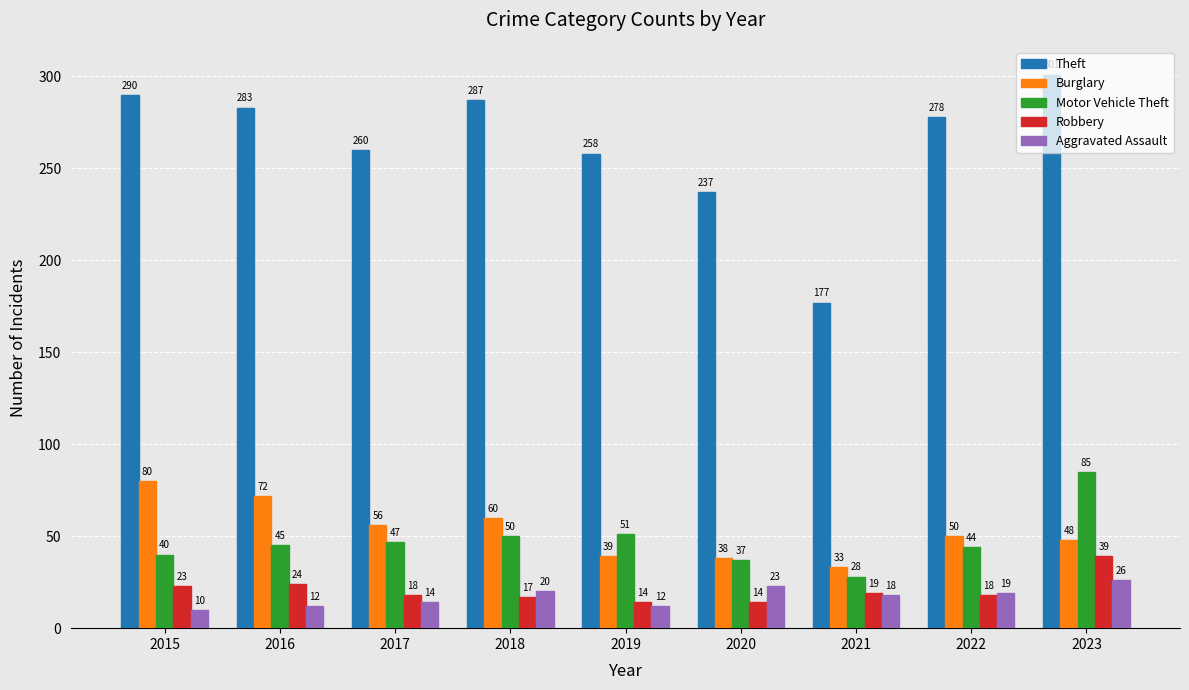

True or false: Burglary has a value of 23 at 2020.

False